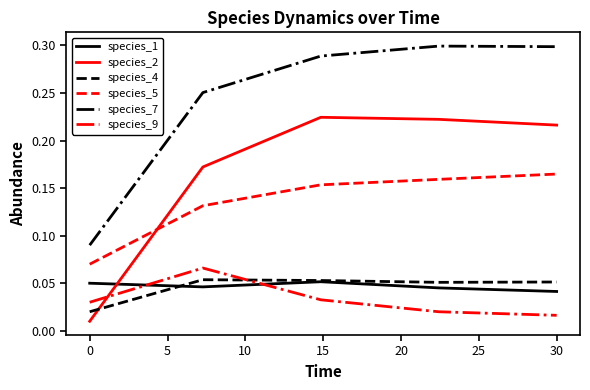

Which series has the largest total across all categories?

species_7